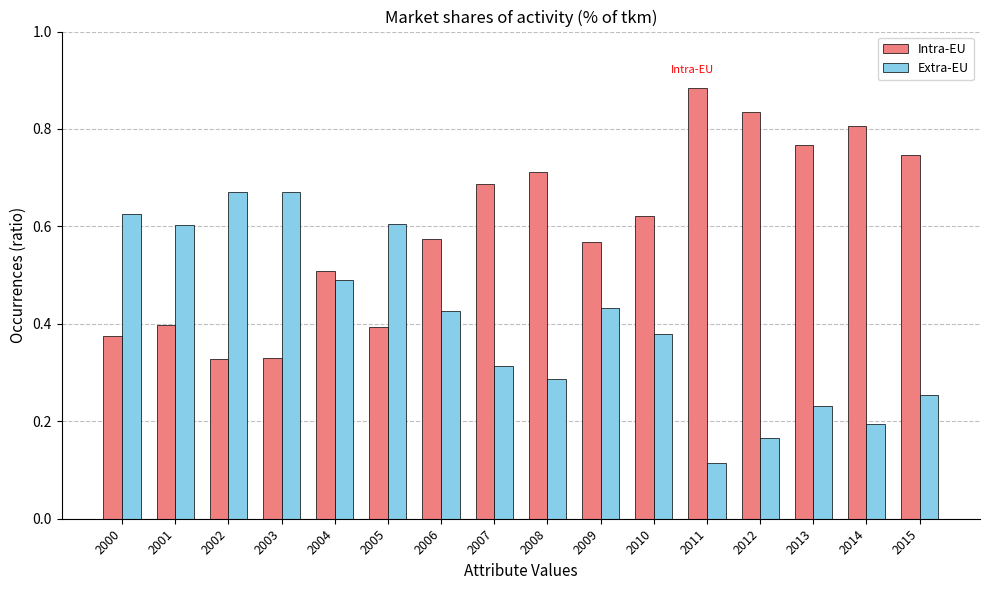

Which category has the lowest value across all series?

2011